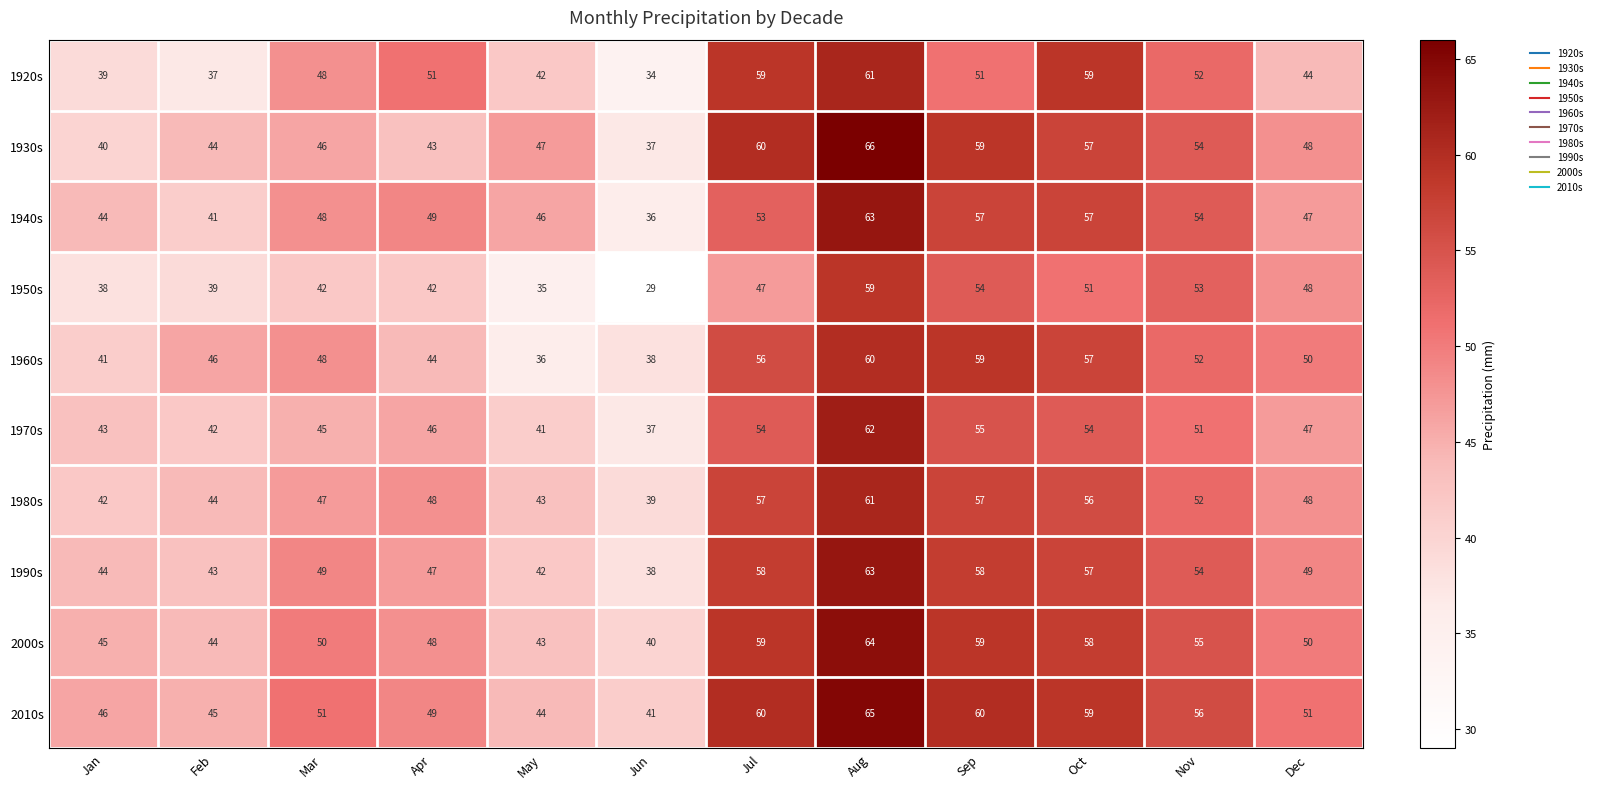

What is the difference between the maximum and second lowest values in the 1950s series?

24